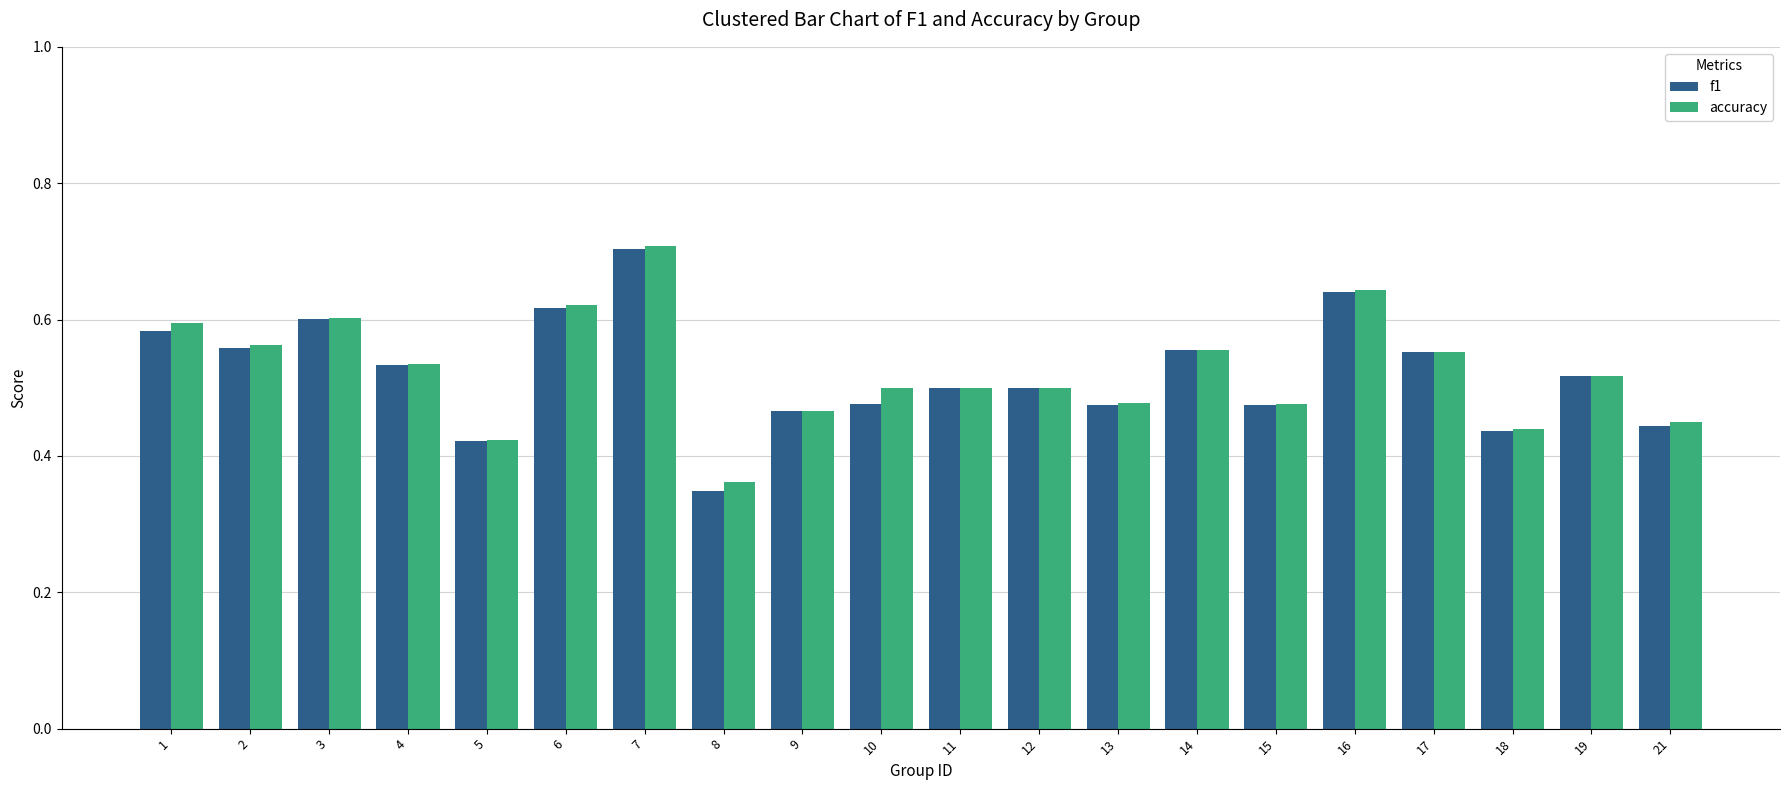

True or false: f1 has a value of 0.5 at 11.

True